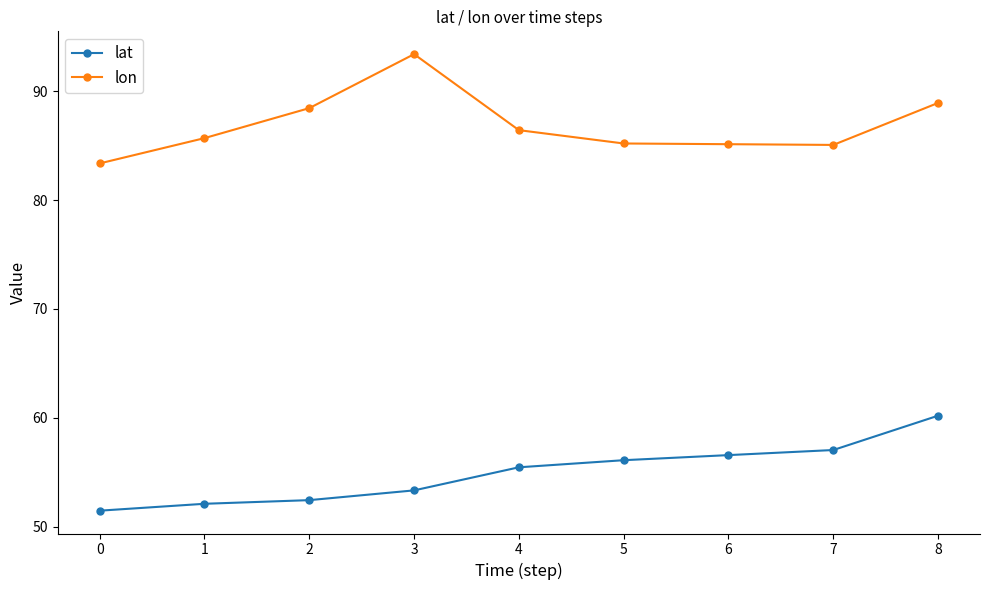

Is the value of lon at 8 greater than the value of lat at 1?

Yes